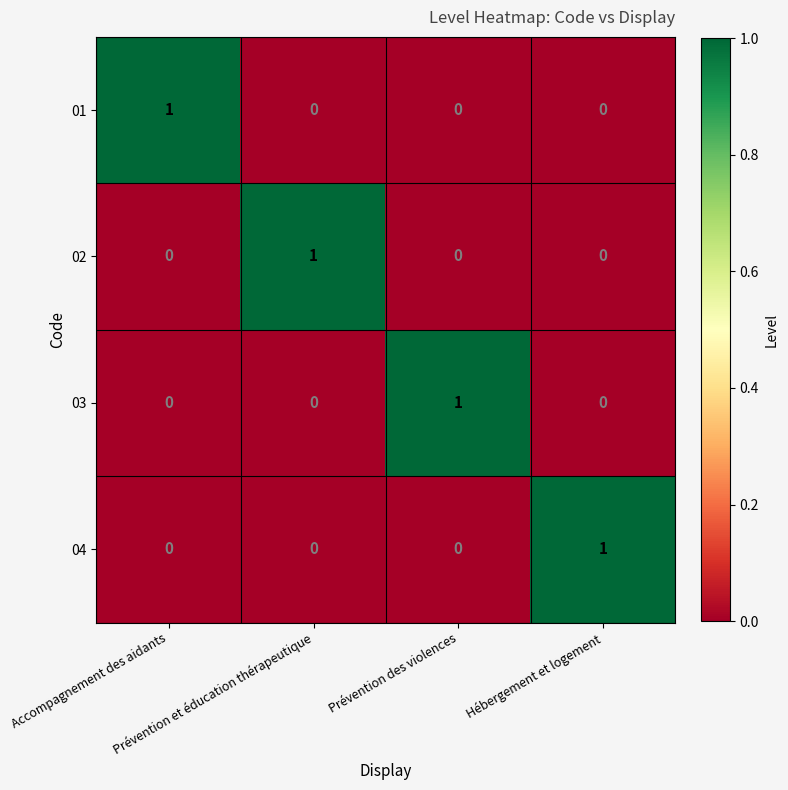

At how many categories does at least one series exceed 0?

4